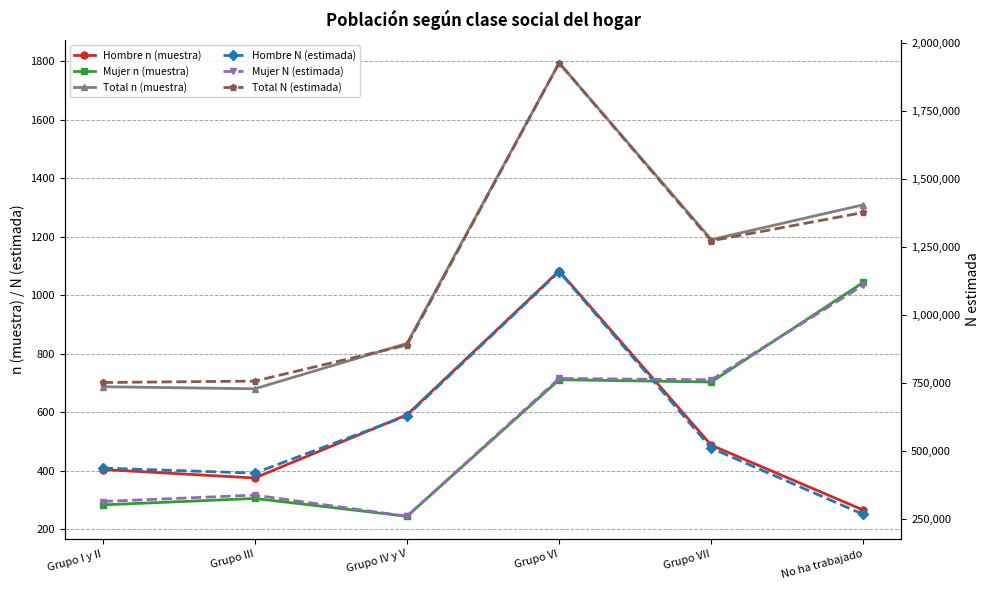

How many lines are shown in the chart?

6